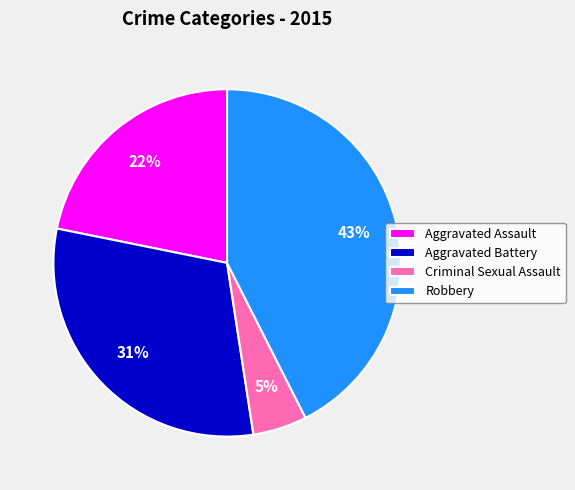

To the nearest percent, what percentage of the pie is Robbery?

43%